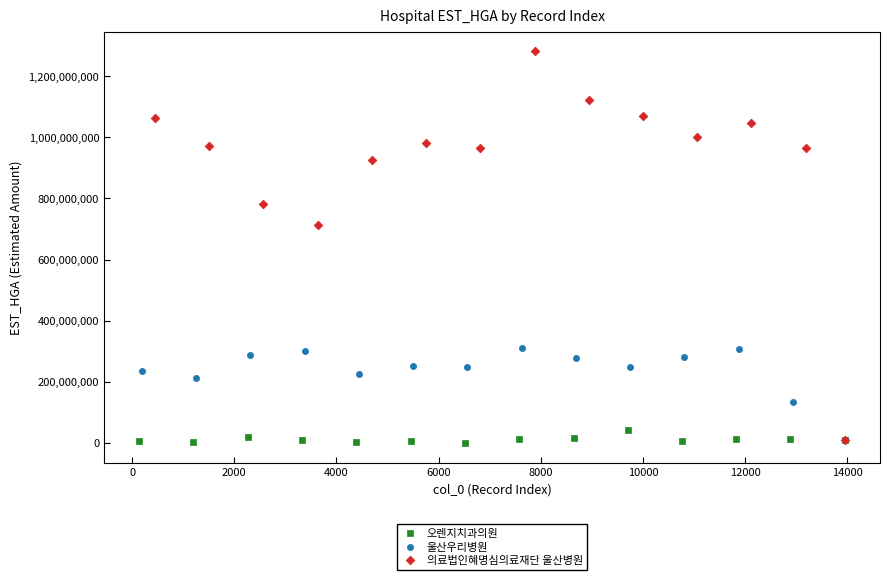

Which series contains the highest Y value?

의료법인혜명심의료재단 울산병원